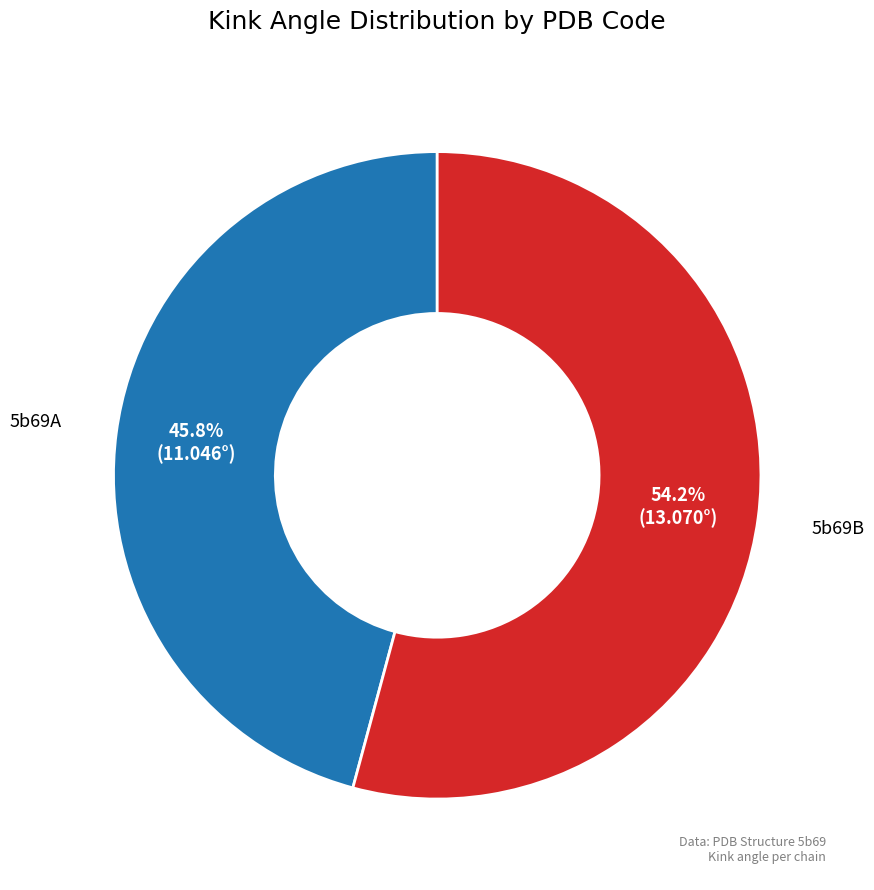

The 5b69A slice represents 57% of the pie. True or false?

False